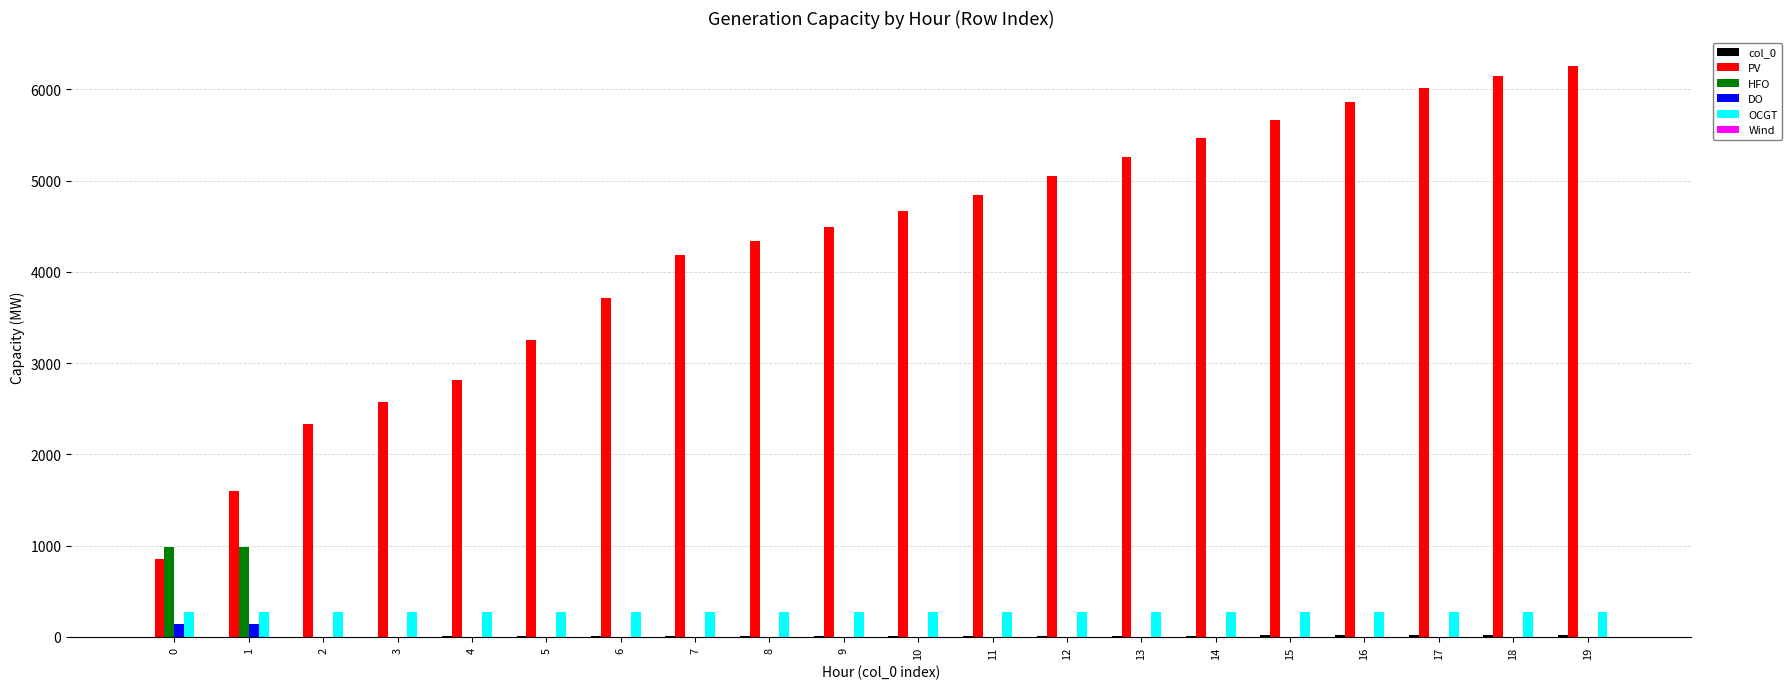

Between 13 and 16, which series saw the biggest shift?

PV